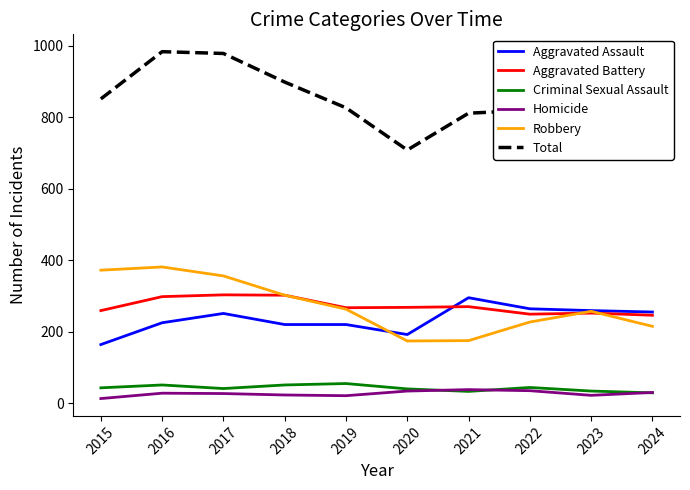

Rank the series at 2017 from lowest to highest value.

Homicide, Criminal Sexual Assault, Aggravated Assault, Aggravated Battery, Robbery, Total